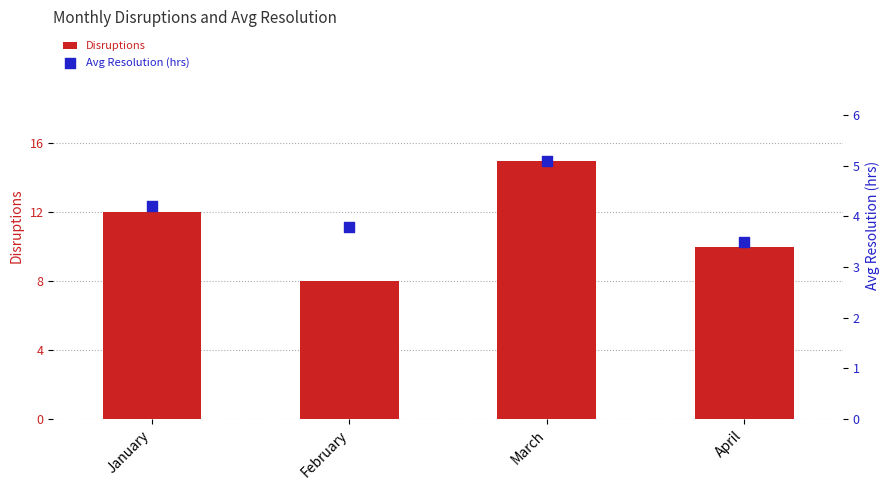

What are all the series names shown in the legend?

Disruptions, Avg Resolution (hrs)